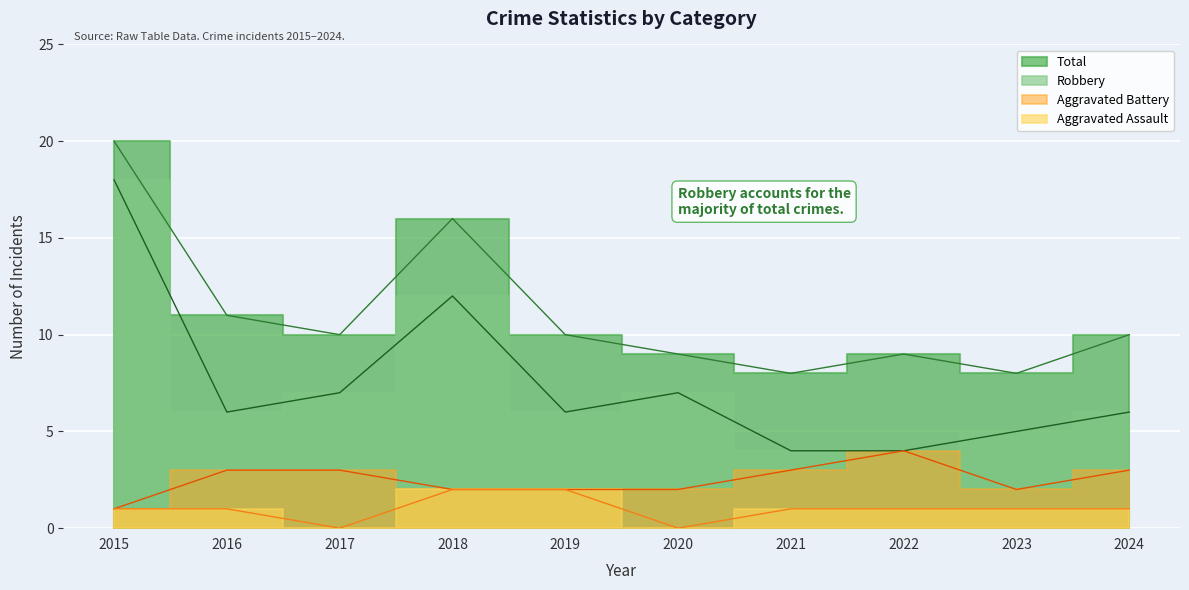

Which series has the largest total across all categories?

Total